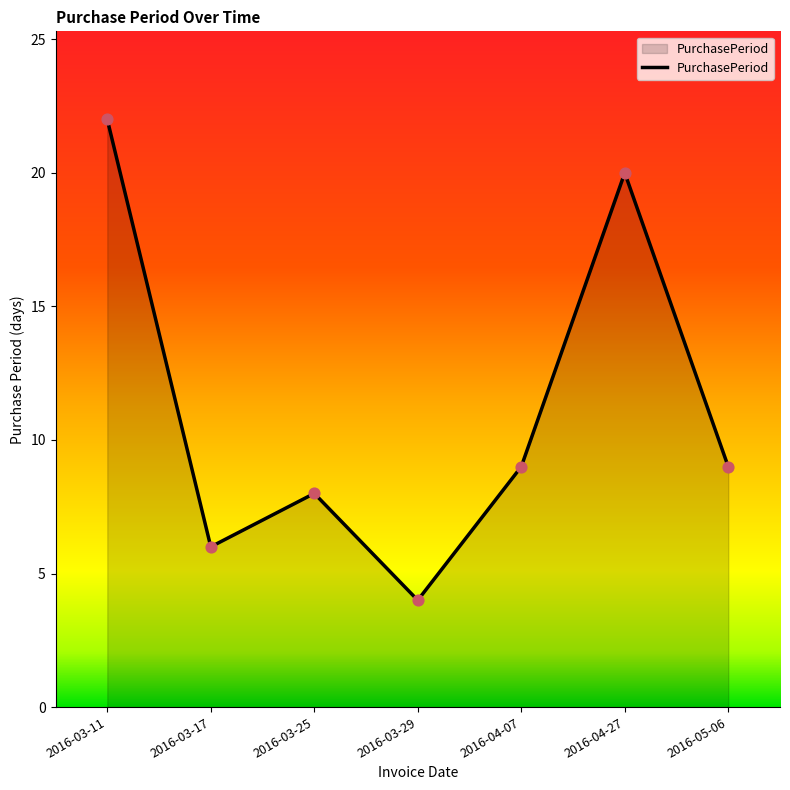

Approximately how many times larger is the value at 2016-03-11 compared to 2016-05-06?

2.4